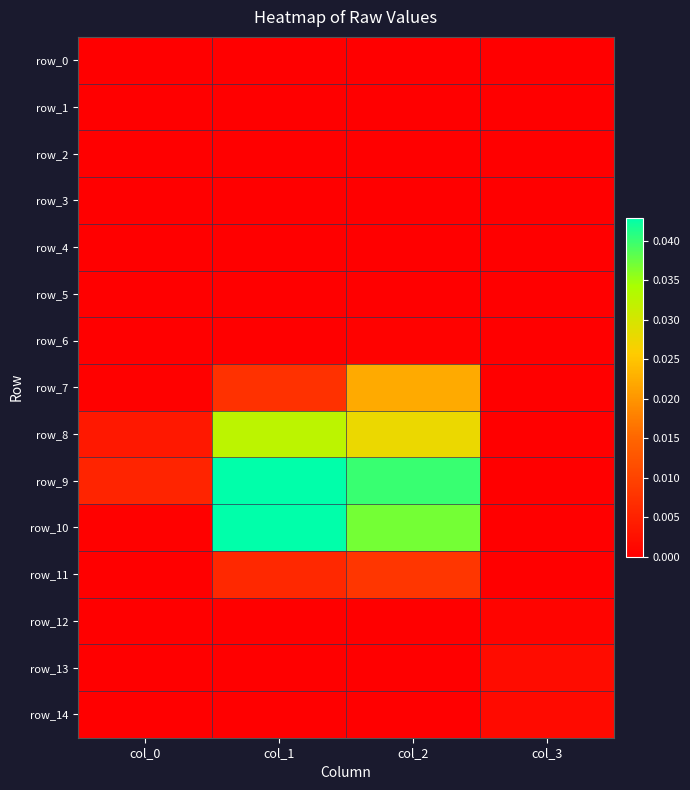

At which label does row_8 reach its peak?

col_1